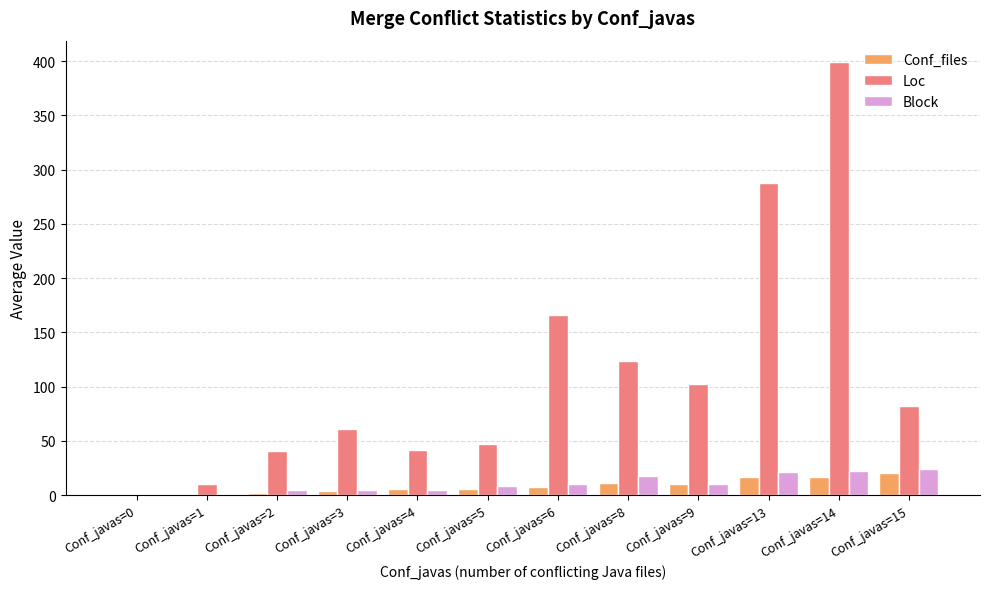

Between Conf_javas=5 and Conf_javas=13, which series saw the biggest shift?

Loc